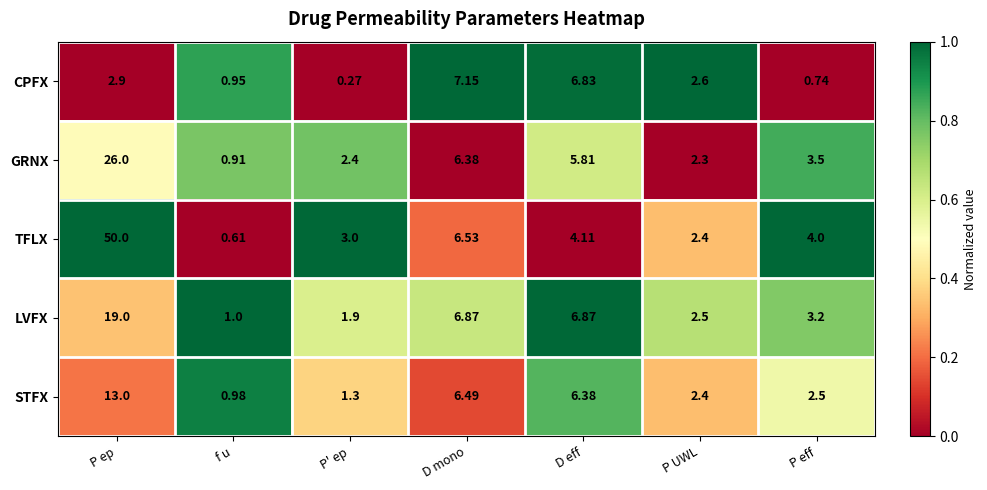

At which label does CPFX reach its minimum?

P' ep